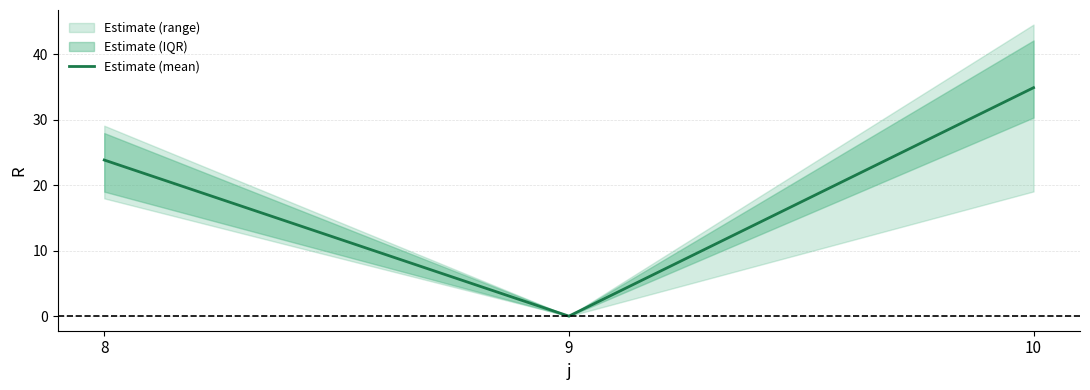

Approximately how many times larger is the value at 8 compared to 10?

0.7